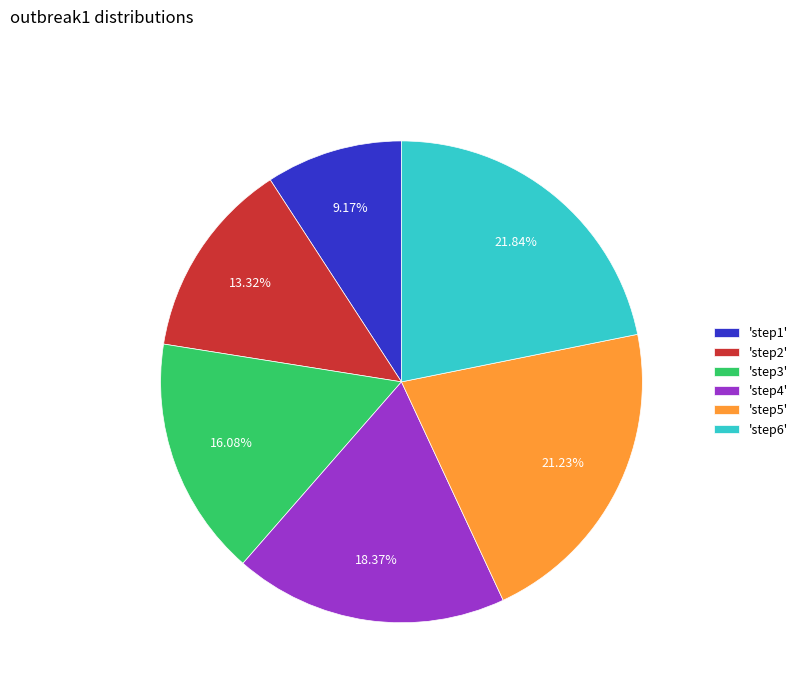

Rank the categories by value from highest to lowest.

'step6', 'step5', 'step4', 'step3', 'step2', 'step1'